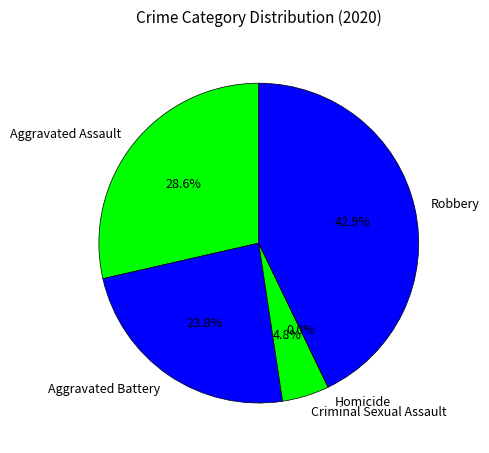

Is there any slice that represents more than half of the pie?

No